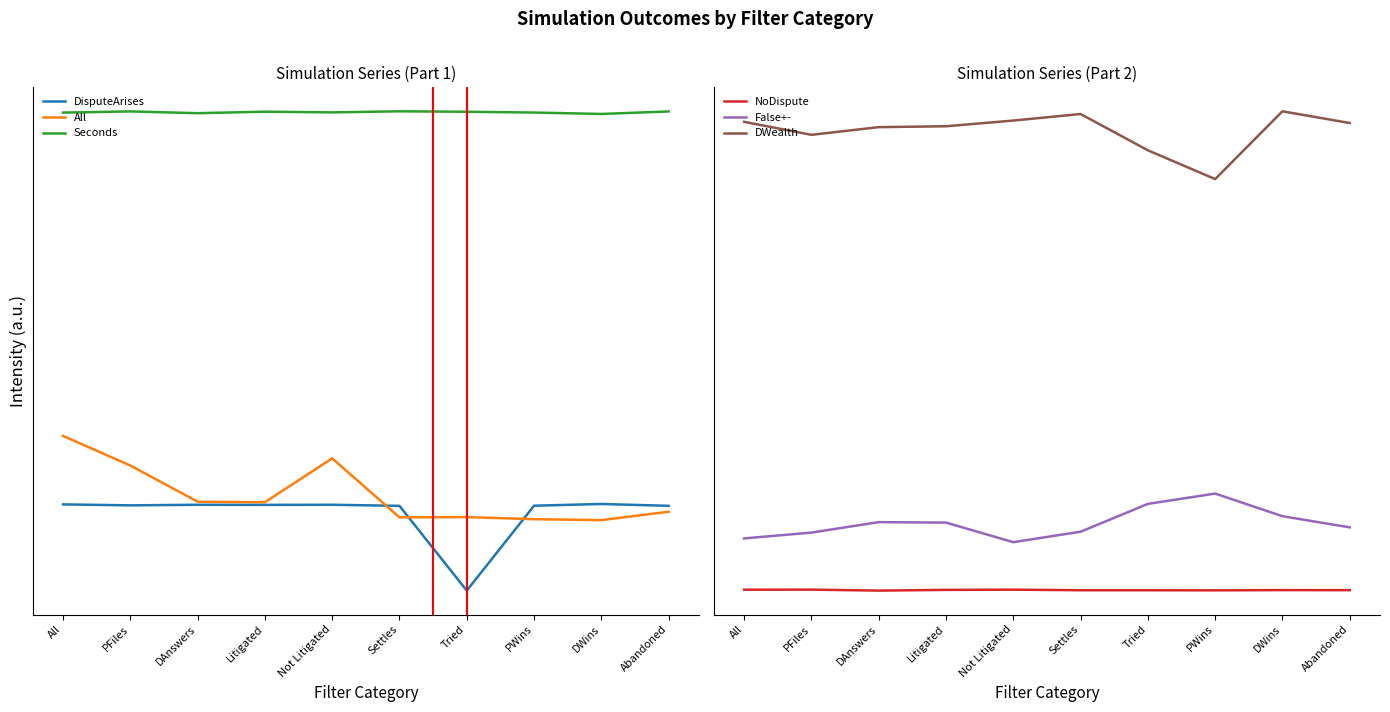

What is the sum of all DisputeArises values?

9.0